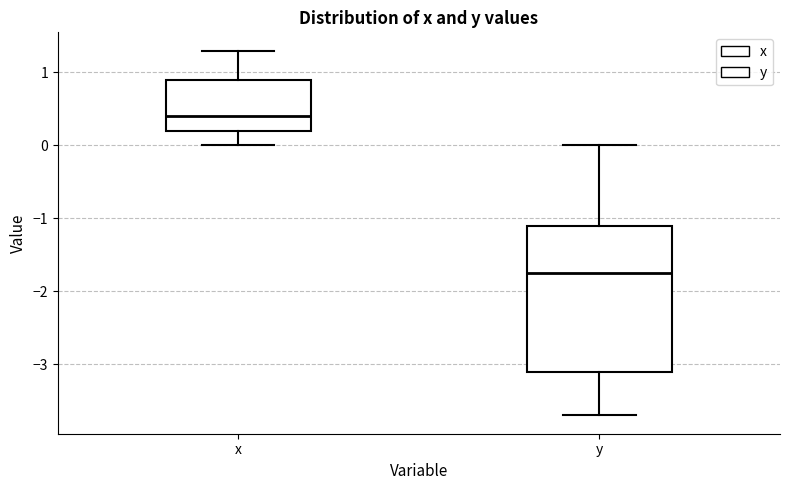

Where is the upper edge of the box for y on the y-axis? The values are not printed on the chart, so give them approximately, as read against the axis.

-1.1